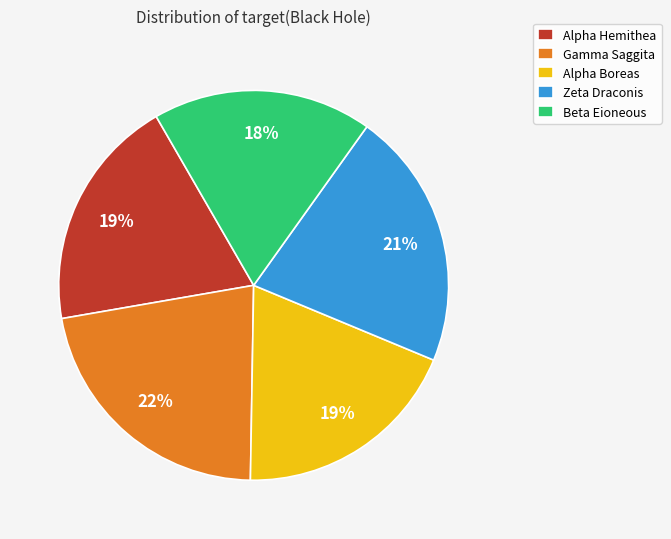

Does Alpha Hemithea represent more than half of the total?

No